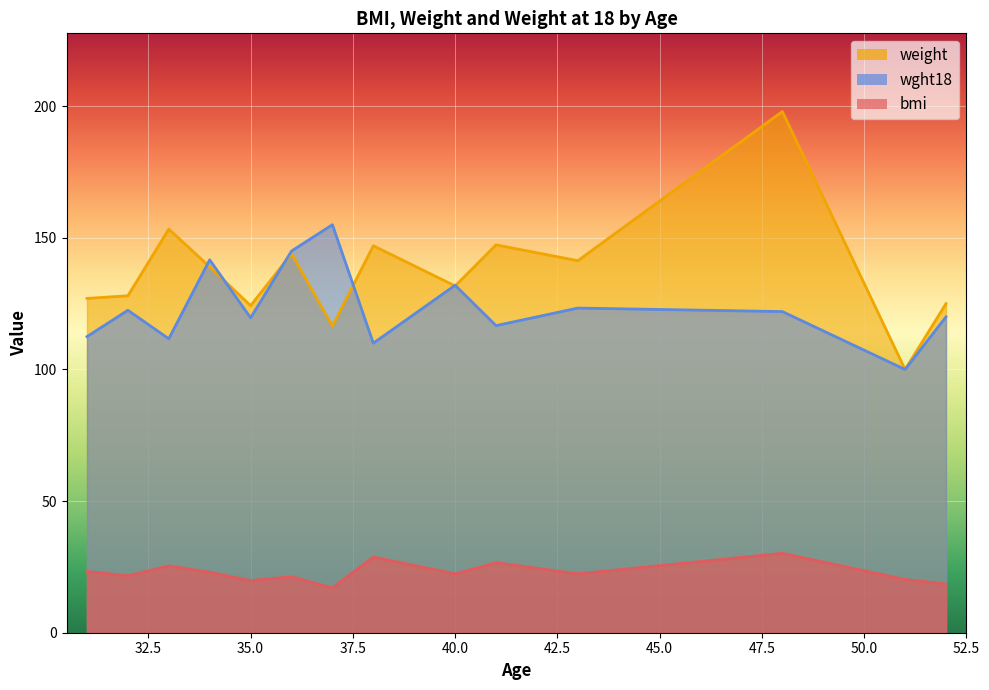

What is the greatest value displayed?

198.0